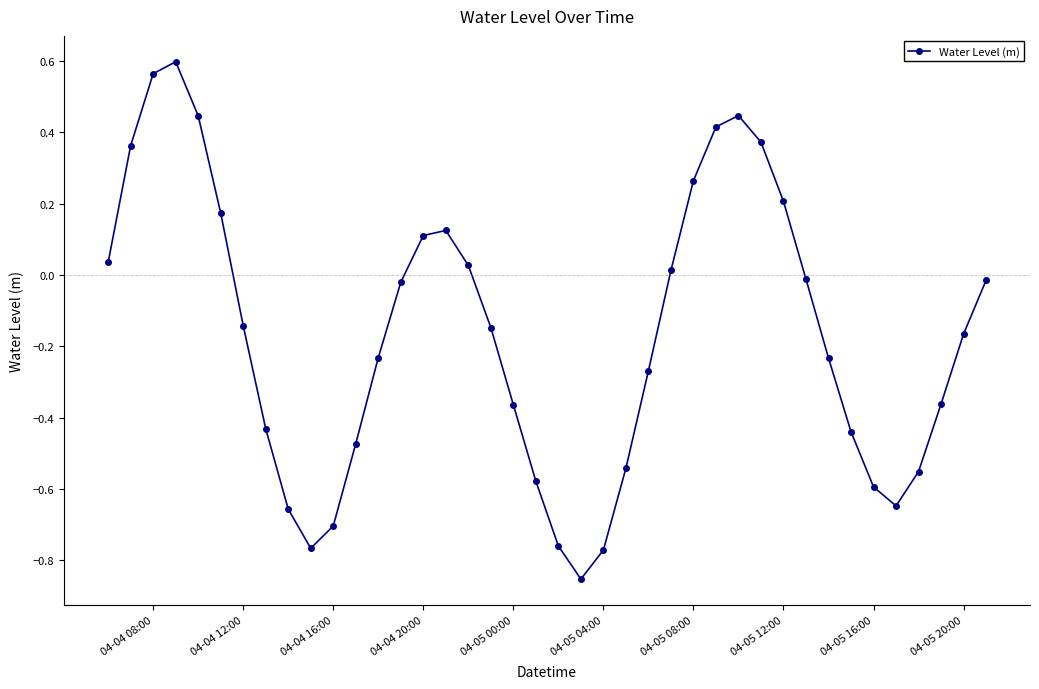

What is the sum of all values?

-6.6